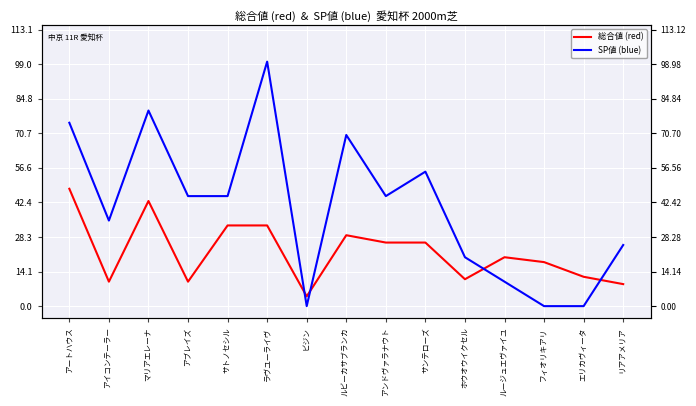

At which category is the sum across all series the highest?

ラヴユーライヴ